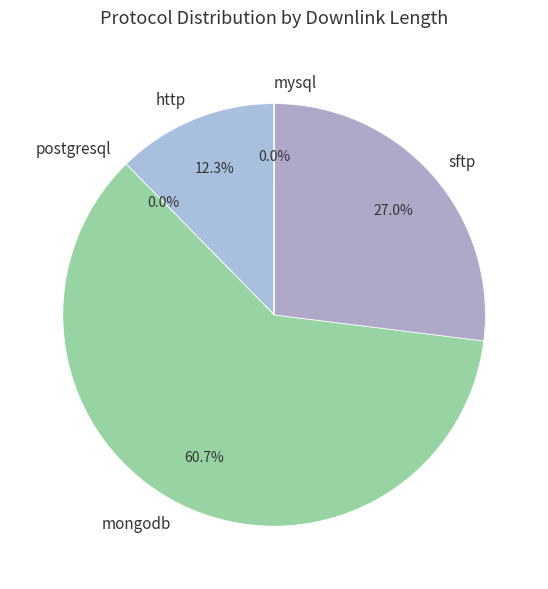

What is the majority slice?

mongodb